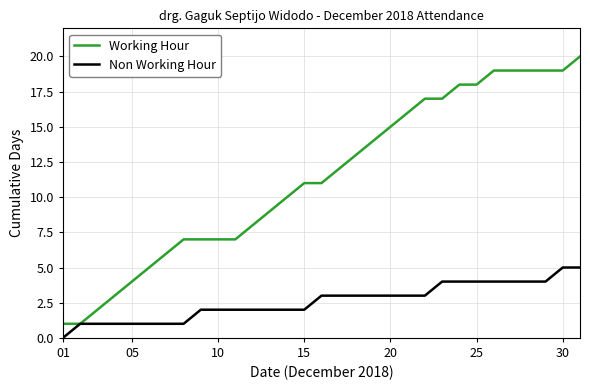

What is the maximum value shown in the chart?

20